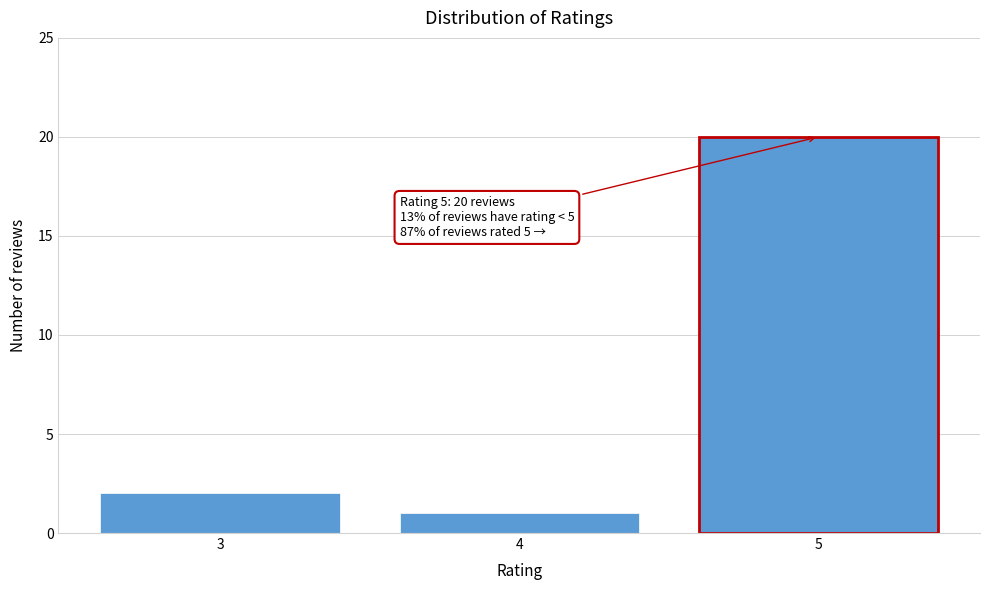

Over which range of the x-axis is the bar tallest?

4.5 to 5.5